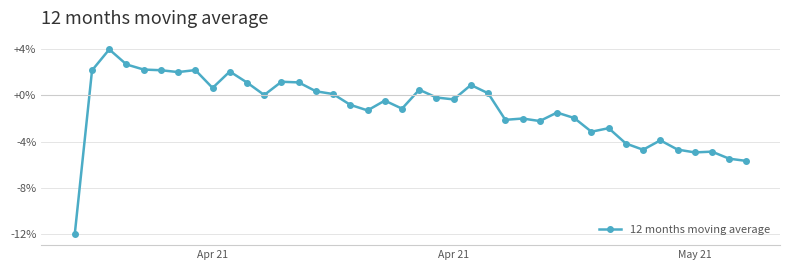

Does the chart have visible grid lines?

Yes